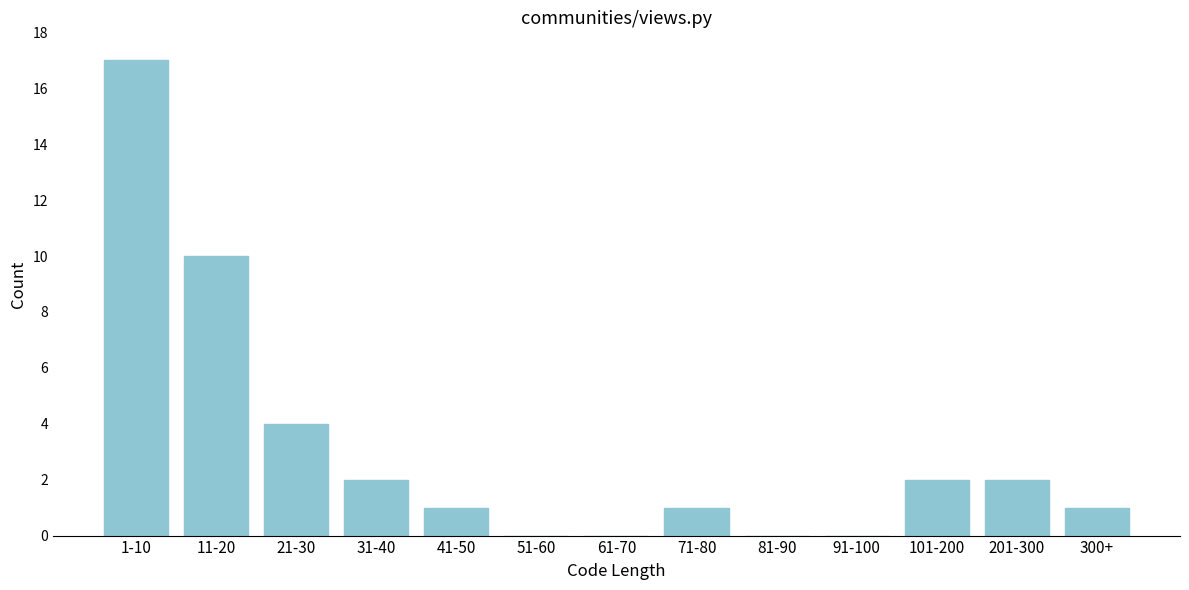

Reading left to right, what are all the values shown in this chart?

1-10=17	11-20=10	21-30=4	31-40=2	41-50=1	51-60=0	61-70=0	71-80=1	81-90=0	91-100=0	101-200=2	201-300=2	300+=1